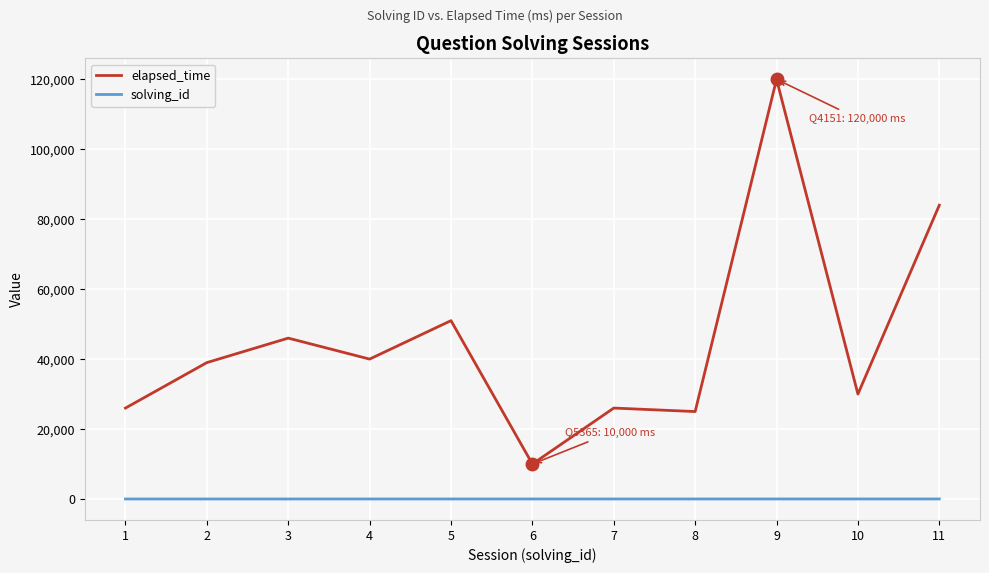

What is the sum of all elapsed_time values?

497000